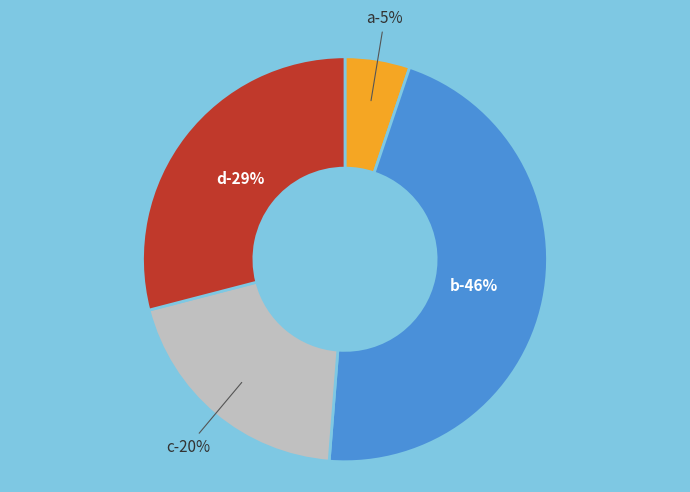

Does d represent more than half of the total?

No